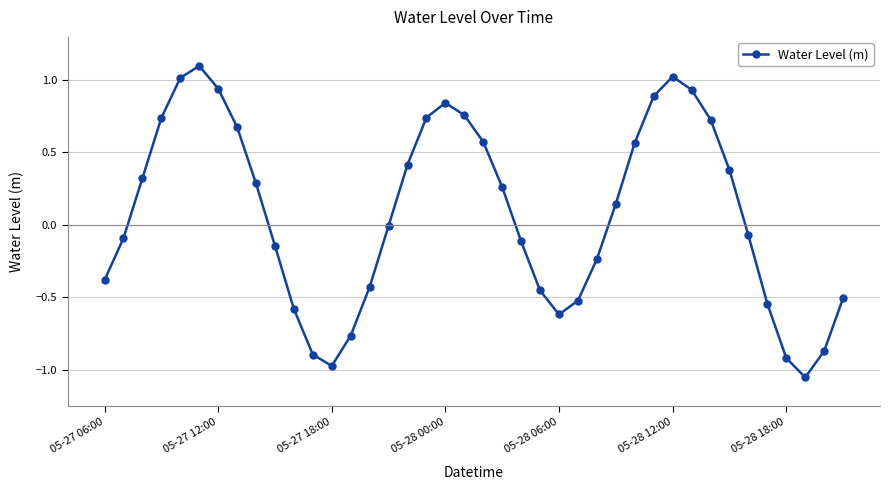

True or false: there are more than 0 points higher than both neighbors.

True